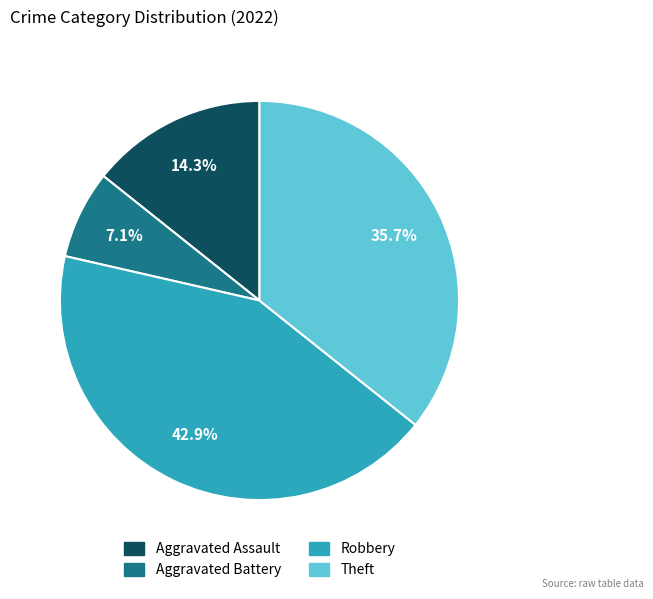

To the nearest percent, what is the difference between the largest and smallest slice percentages?

36%